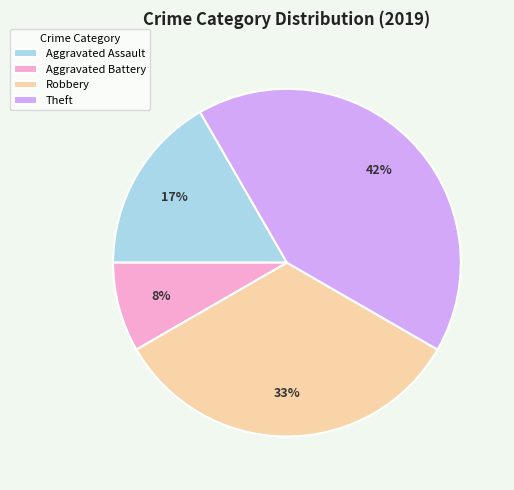

Does any single category account for the majority?

No